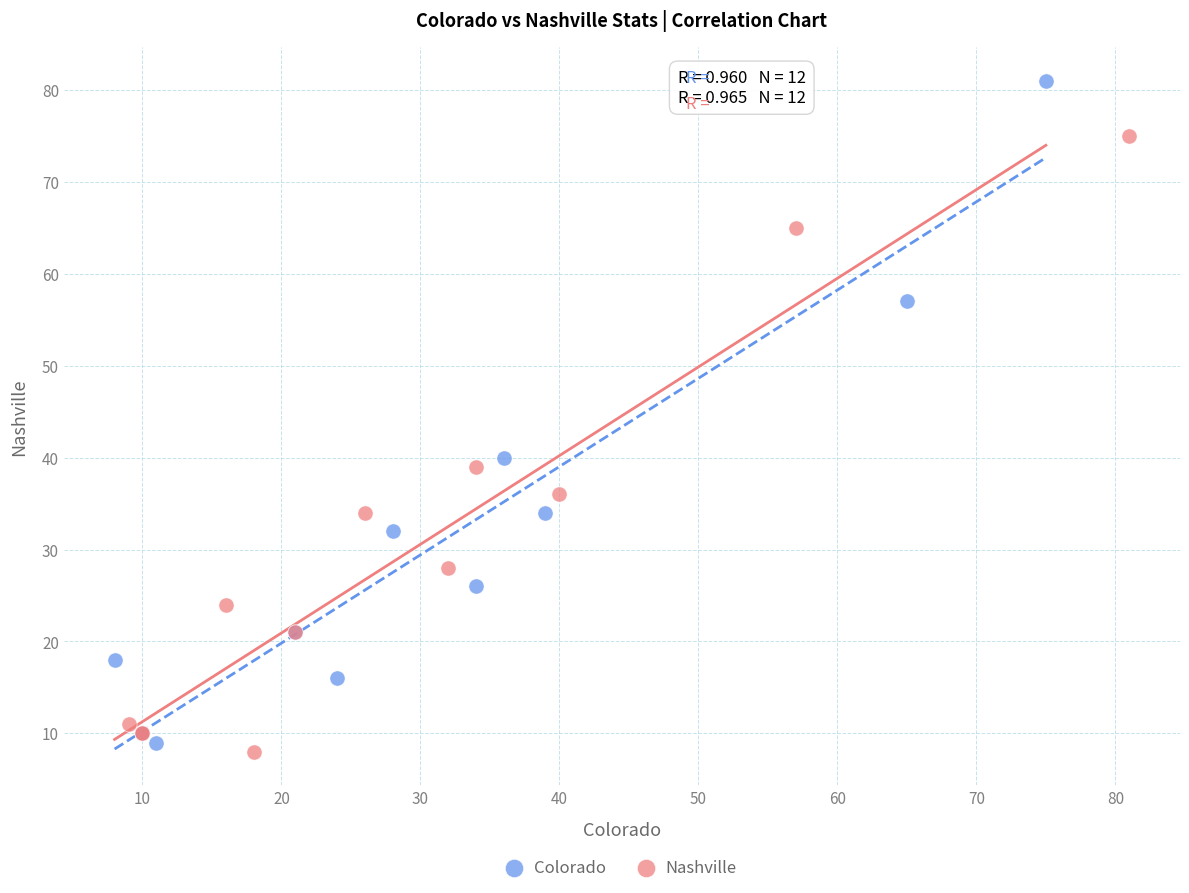

Which series has the largest Y range (max minus min)?

Colorado